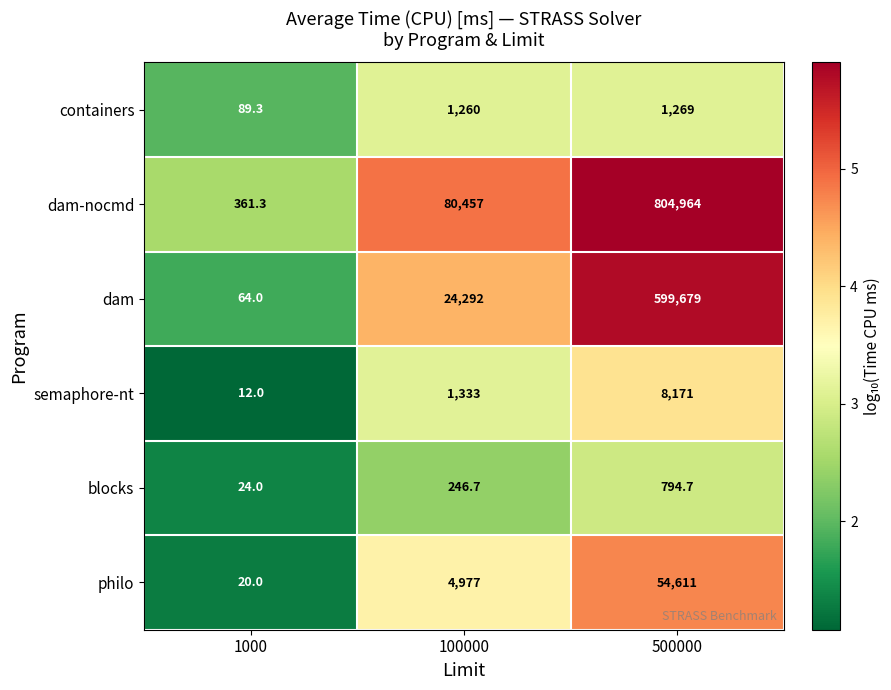

At which label does dam reach its peak?

500000